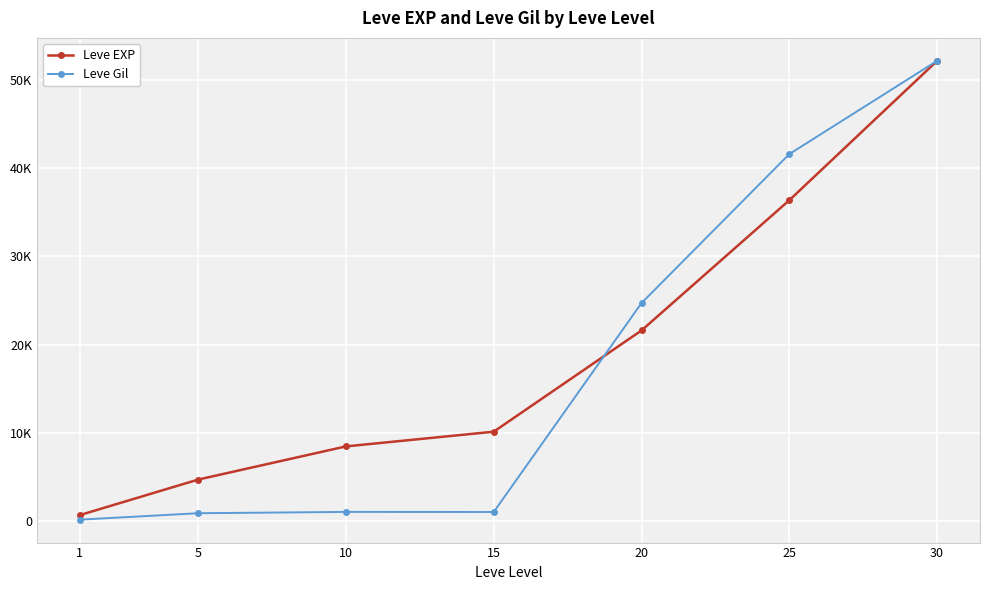

Does the chart have visible grid lines?

Yes